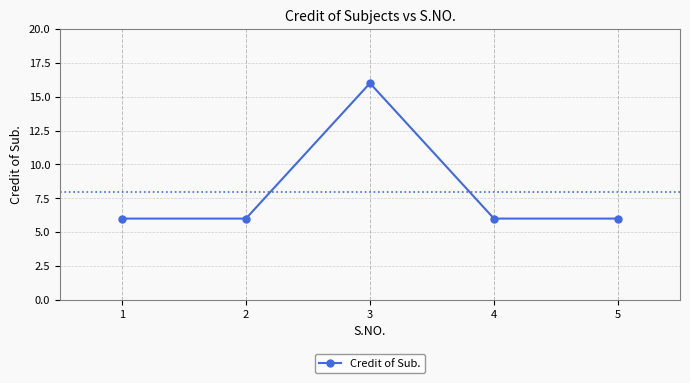

Which label corresponds to the largest value in the chart?

3